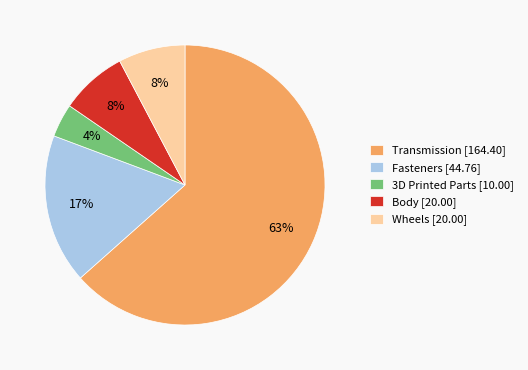

To the nearest percent, what is the combined percentage of Body and Fasteners?

25%